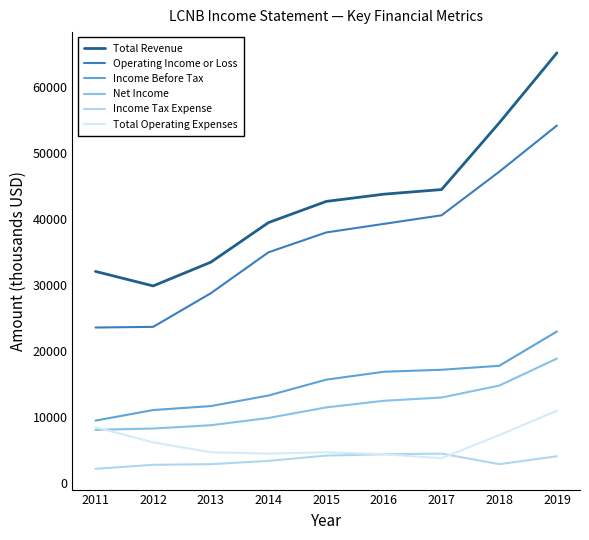

What is the lowest value of the Income Tax Expense series?

2200